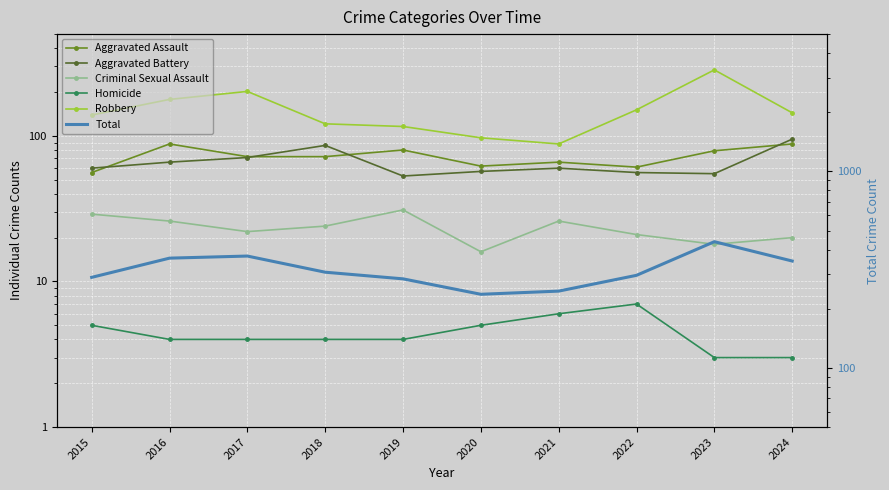

What is the smallest value displayed?

3